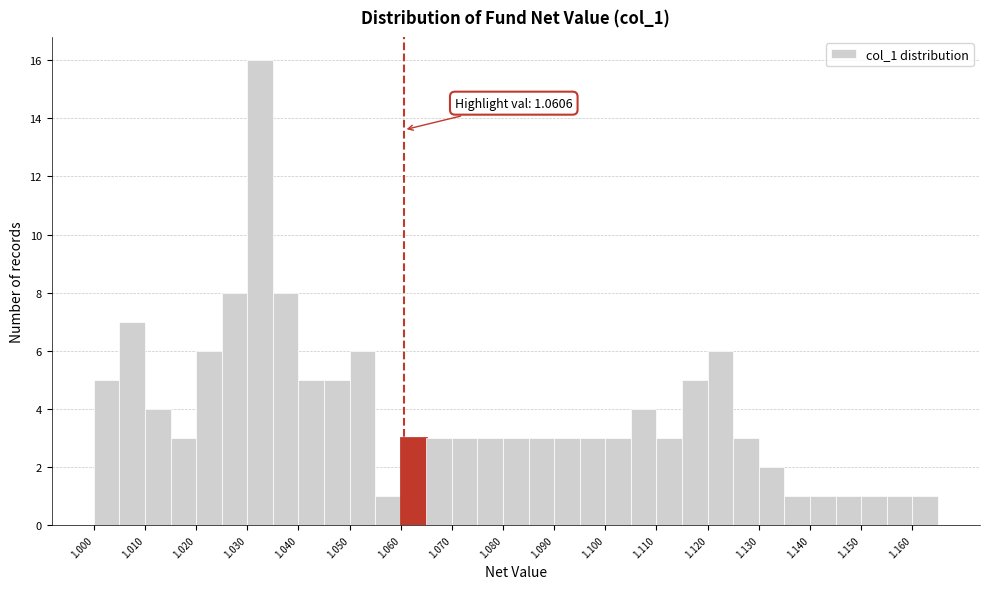

Over which range of the x-axis is the bar tallest?

1.030 to 1.035